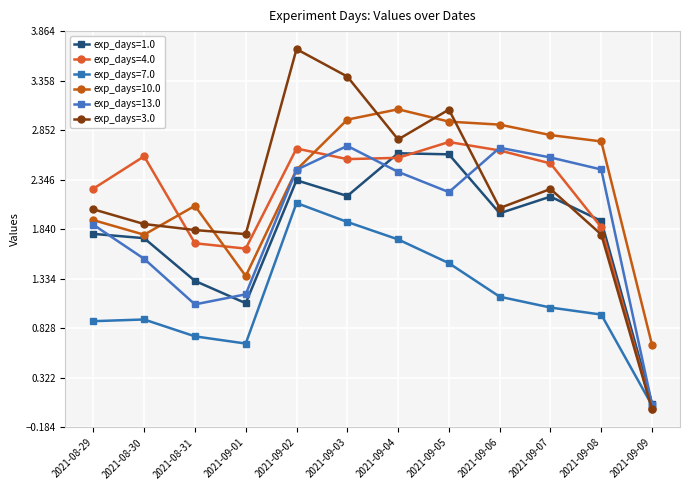

What value does the exp_days=3.0 series have at 2021-09-05?

3.1